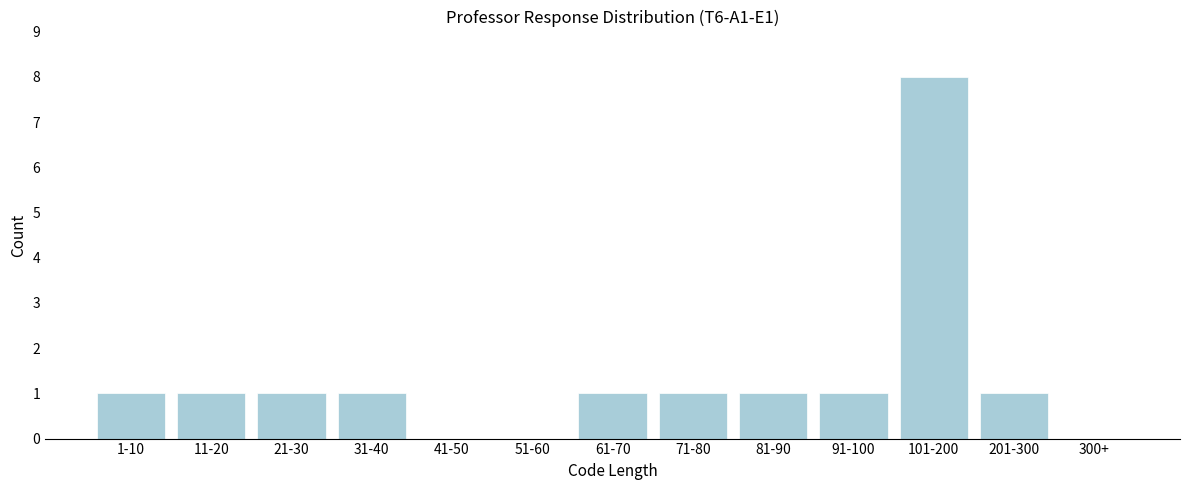

Reading left to right, extract all data points from this chart.

1-10=1	11-20=1	21-30=1	31-40=1	41-50=0	51-60=0	61-70=1	71-80=1	81-90=1	91-100=1	101-200=8	201-300=1	300+=0